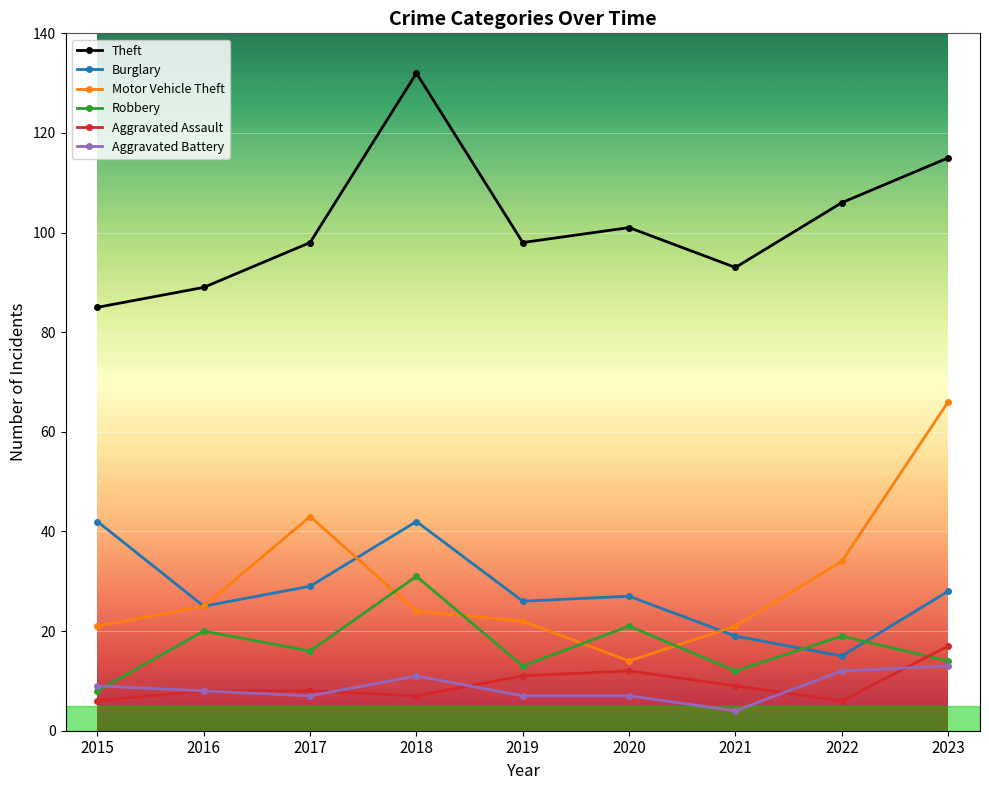

What is the sum of all Motor Vehicle Theft values?

270